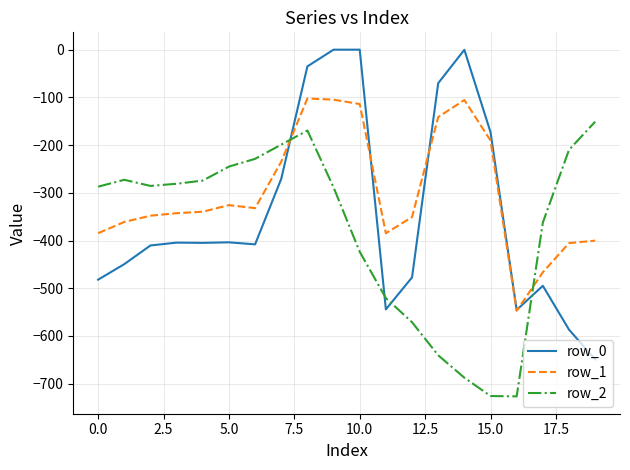

What is the sum of all row_2 values?

-7550.6